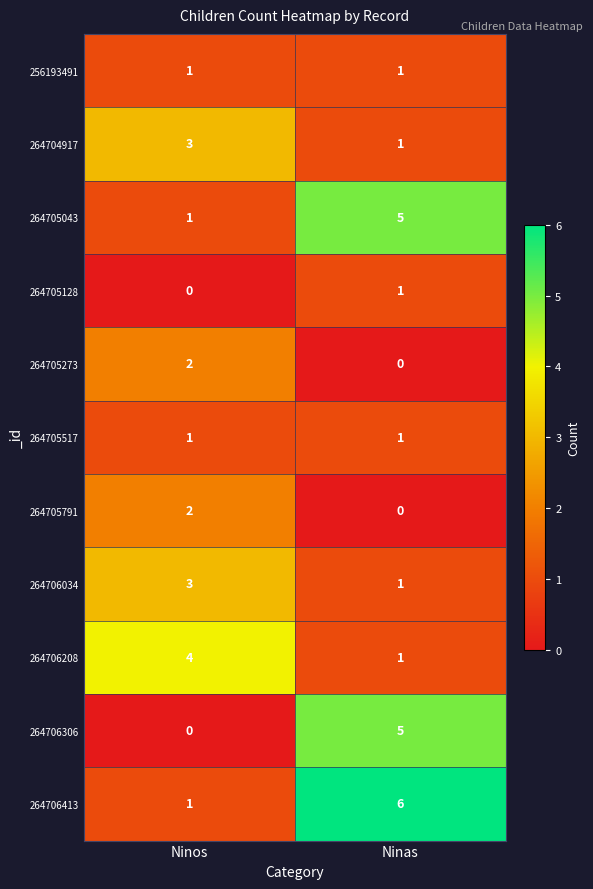

What is the sum of all 264705043 values?

6